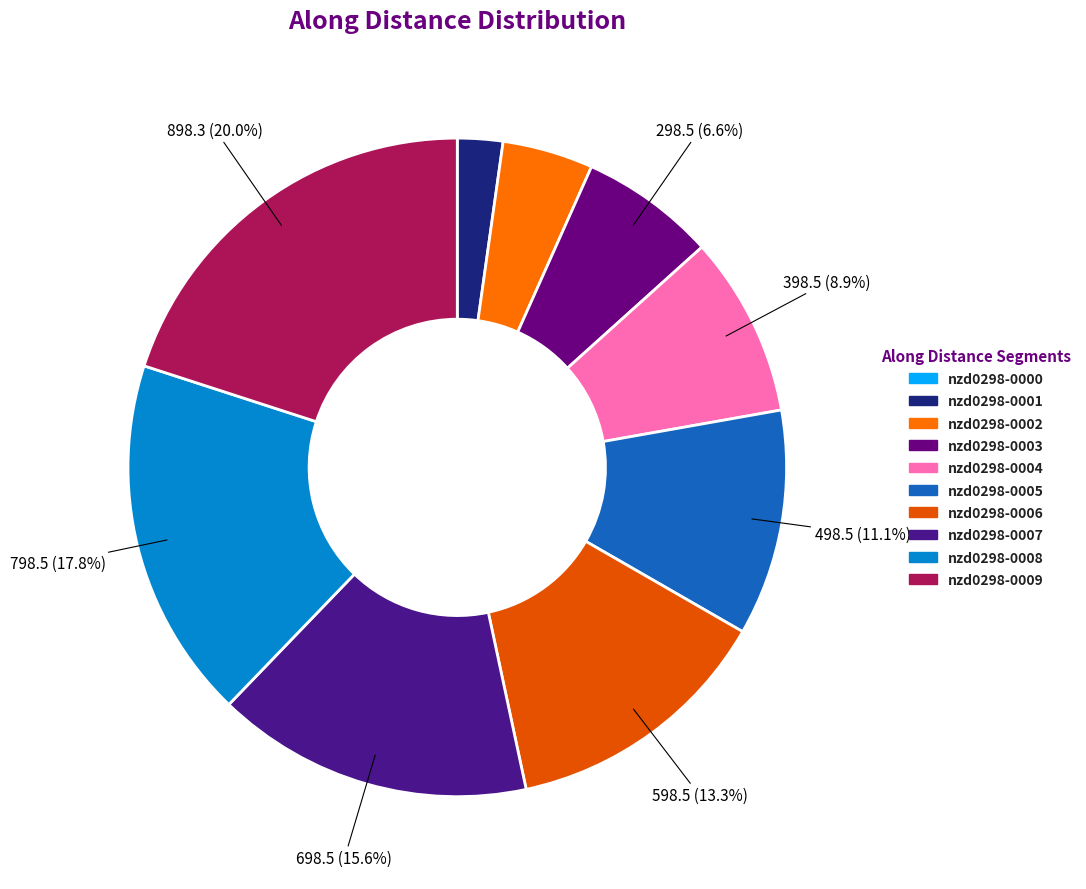

How many segments does this pie chart have?

10